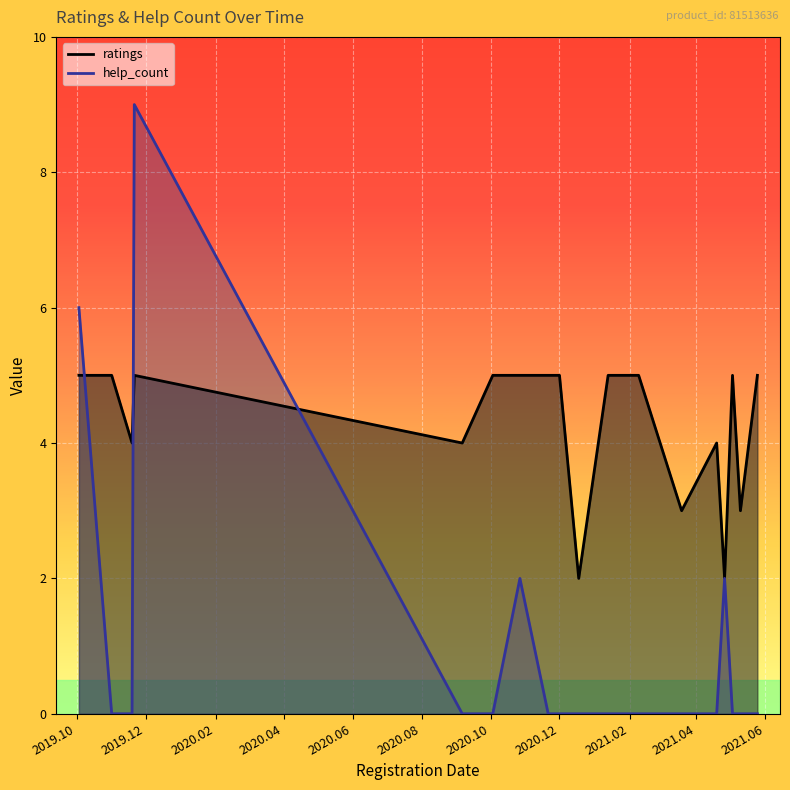

Which series has the widest spread of values?

help_count